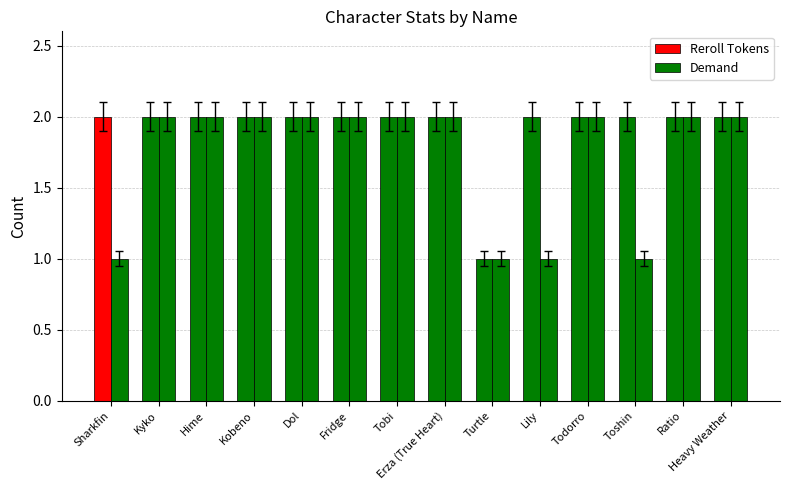

What is the difference between the second highest and minimum values in the Reroll Tokens series?

1